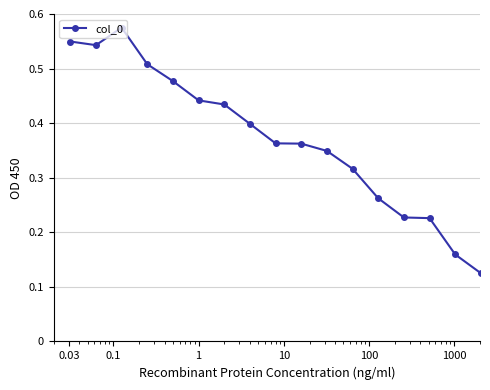

Count the values in the range 0 to 1.

20